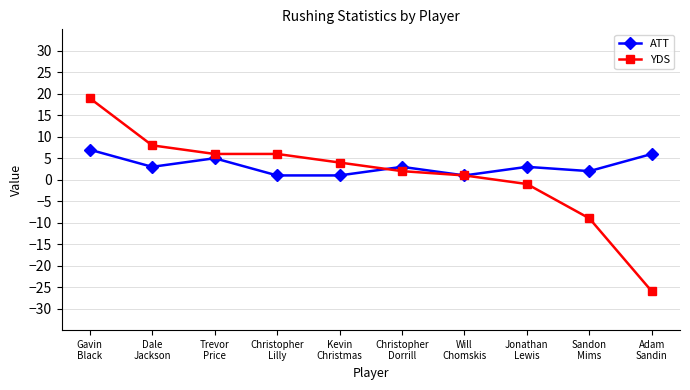

Does the chart have visible grid lines?

Yes